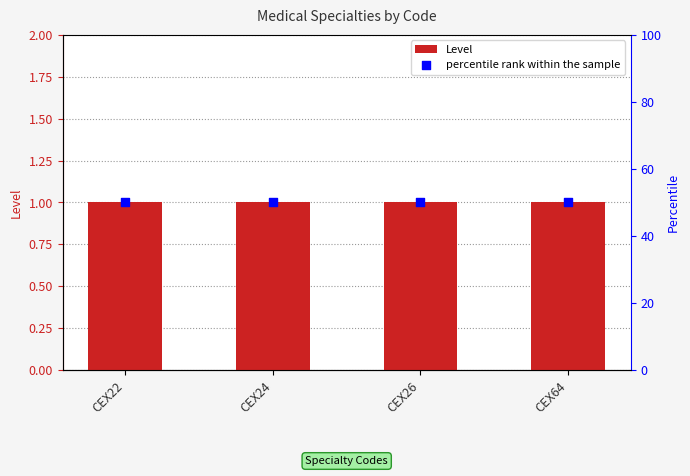

Which series contains the lowest Y value?

Level